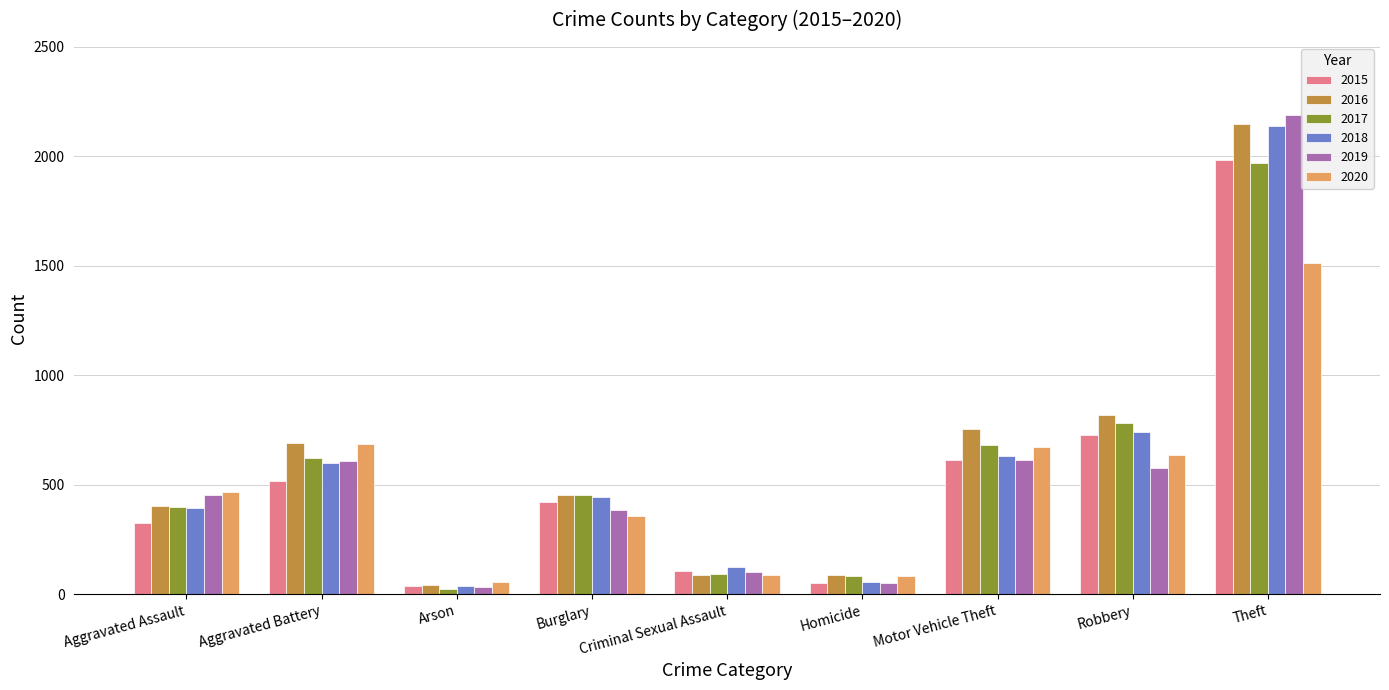

What are all the series names shown in the legend?

2015, 2016, 2017, 2018, 2019, 2020